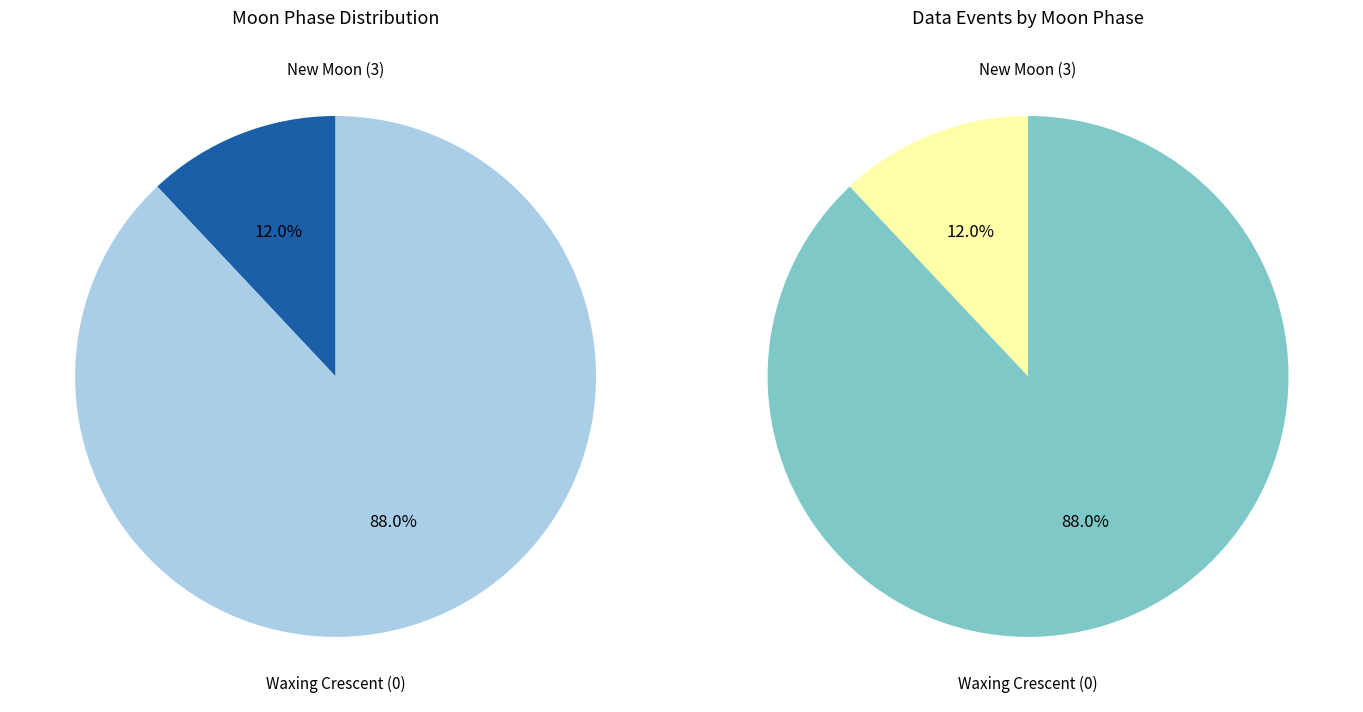

Is Solar noon the majority of the pie?

No